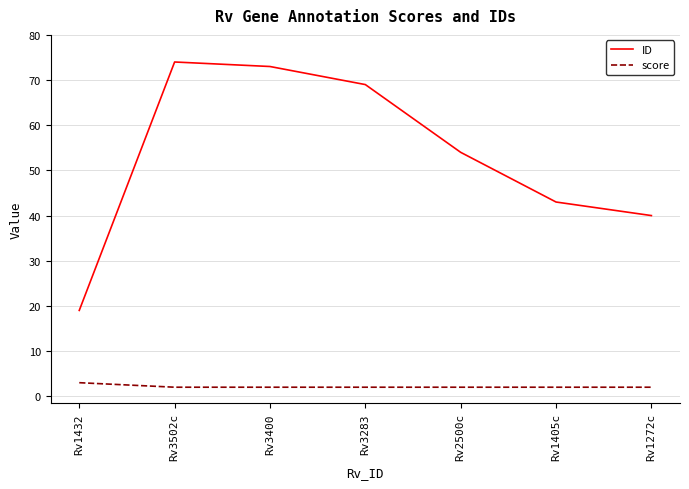

The ID series shows 25 at Rv1405c. True or false?

False